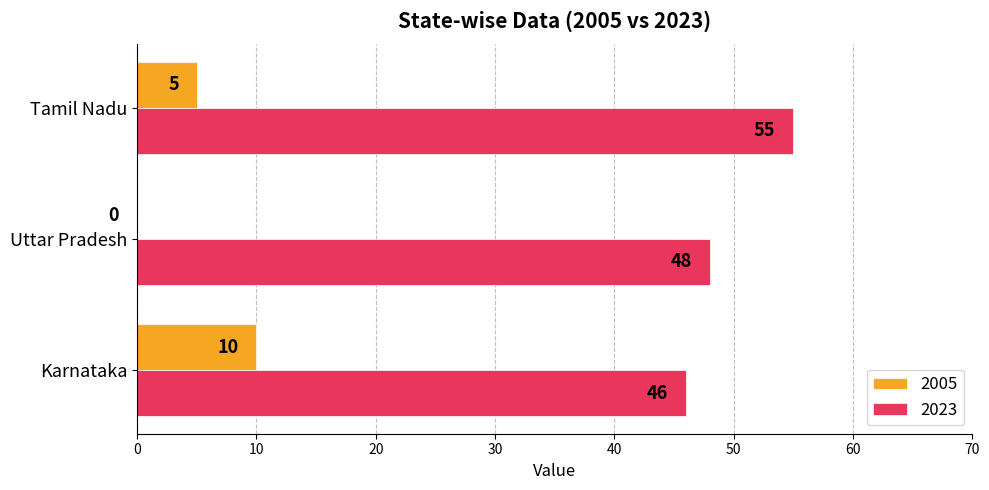

How many data points does each series have?

3